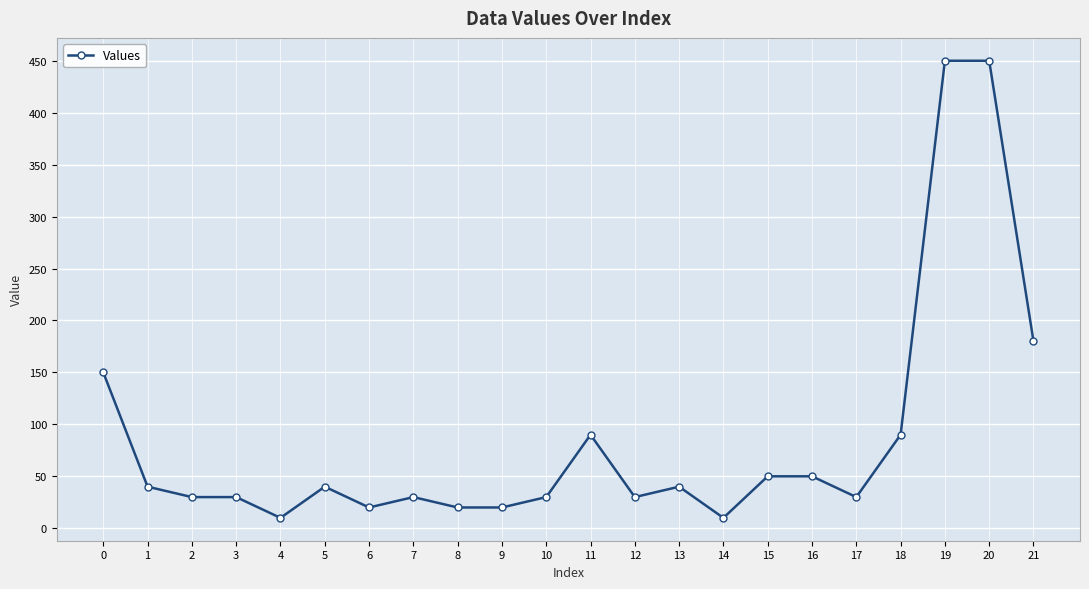

What is the maximum value shown in the chart?

450